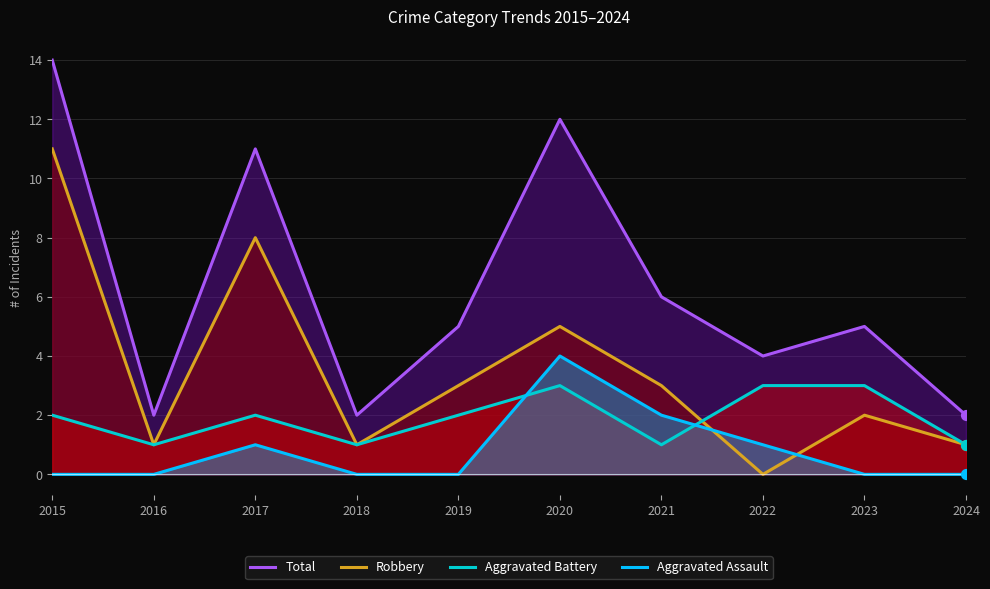

What is the total value across all series at 2017?

22